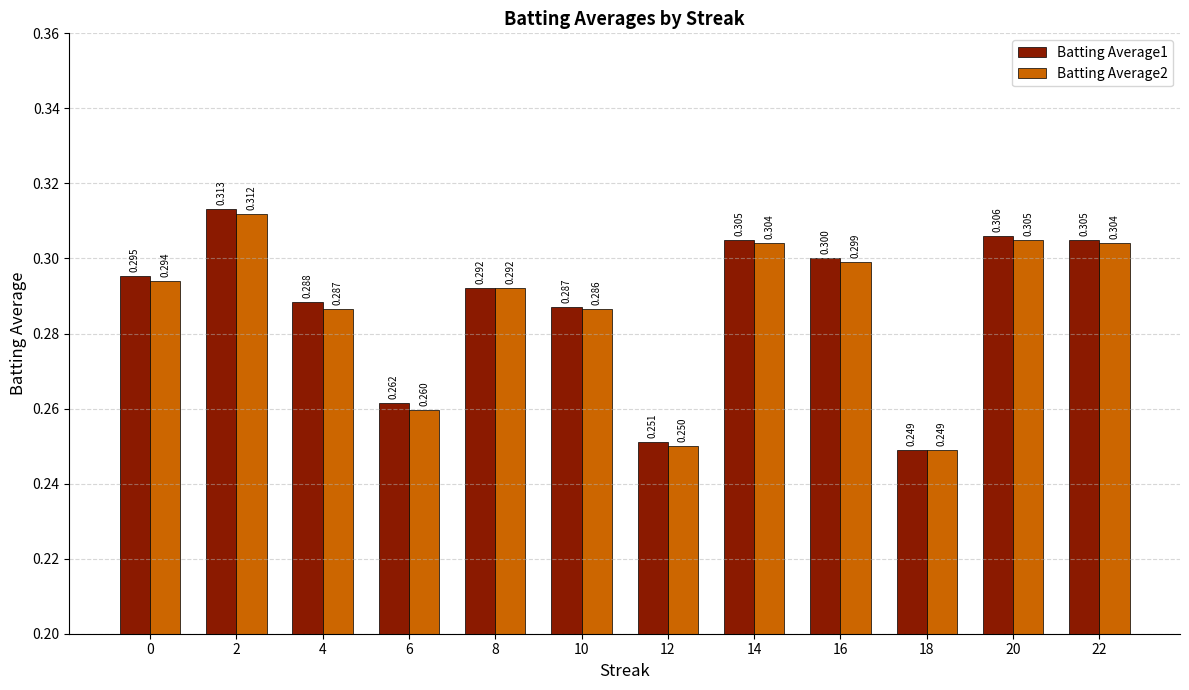

Is the value of Batting Average2 at 18 greater than the value of Batting Average1 at 12?

No